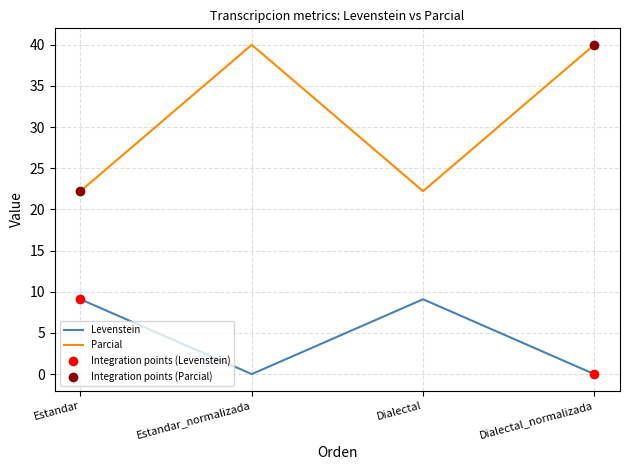

Is the value of Parcial at Estandar_normalizada greater than the value of Levenstein at Dialectal?

Yes